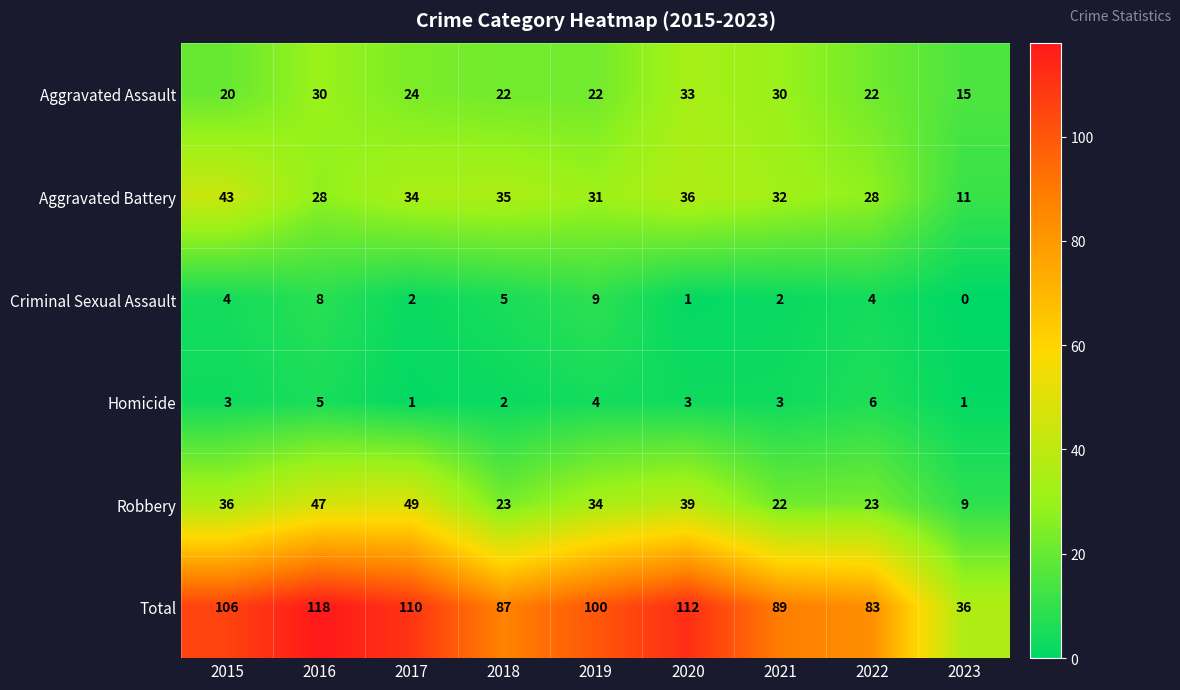

What is the sum of all Aggravated Assault values?

218